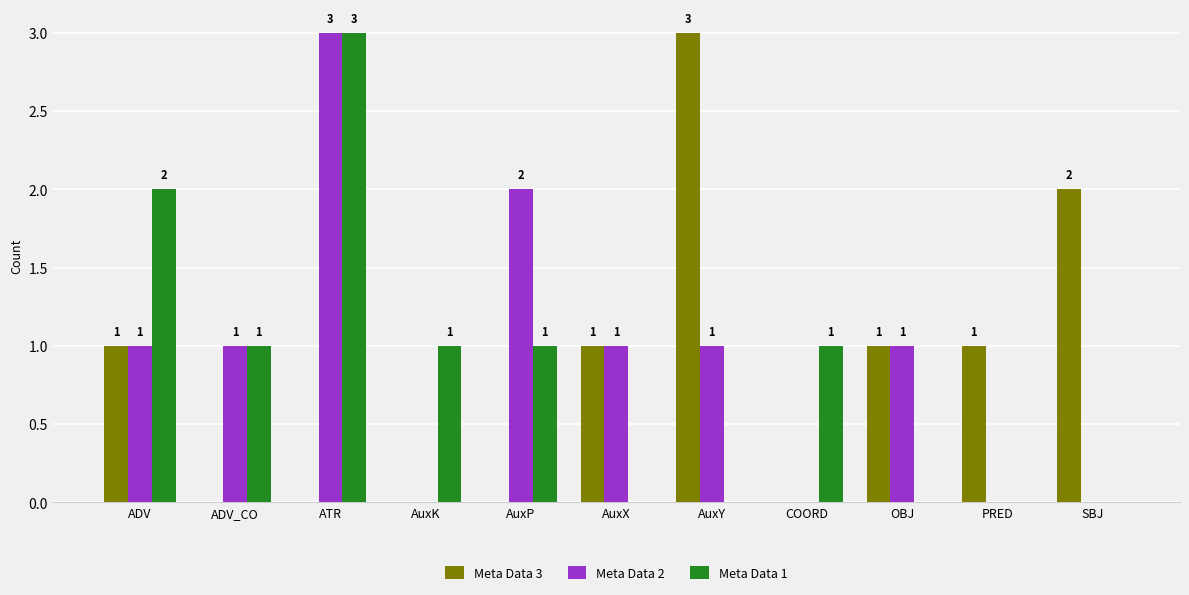

What is the difference between the Meta Data 2 values at AuxP and AuxY?

1